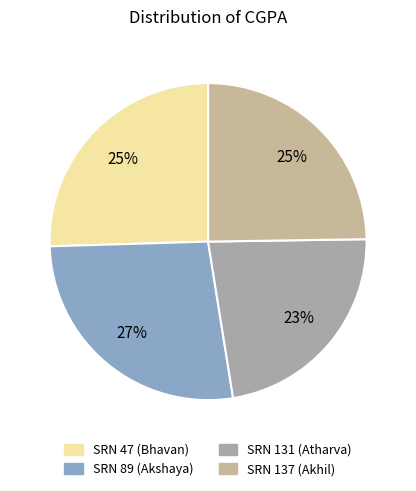

What is the smallest slice in the pie chart?

131